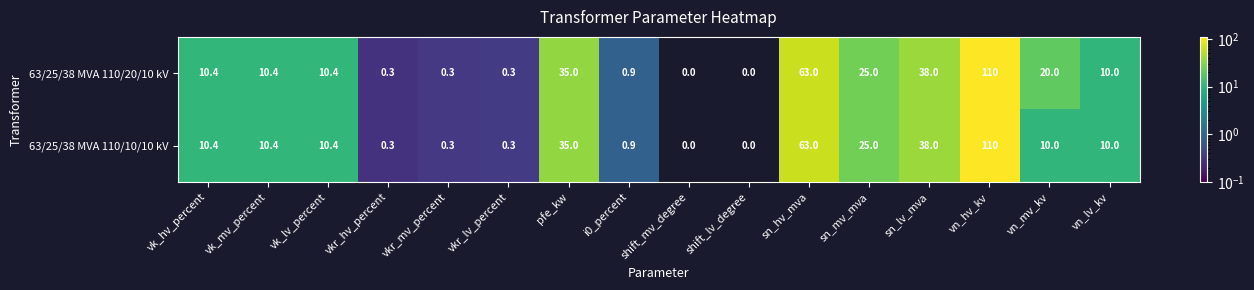

True or false: 63/25/38 MVA 110/10/10 kV has a value of 0.1 at vkr_mv_percent.

False